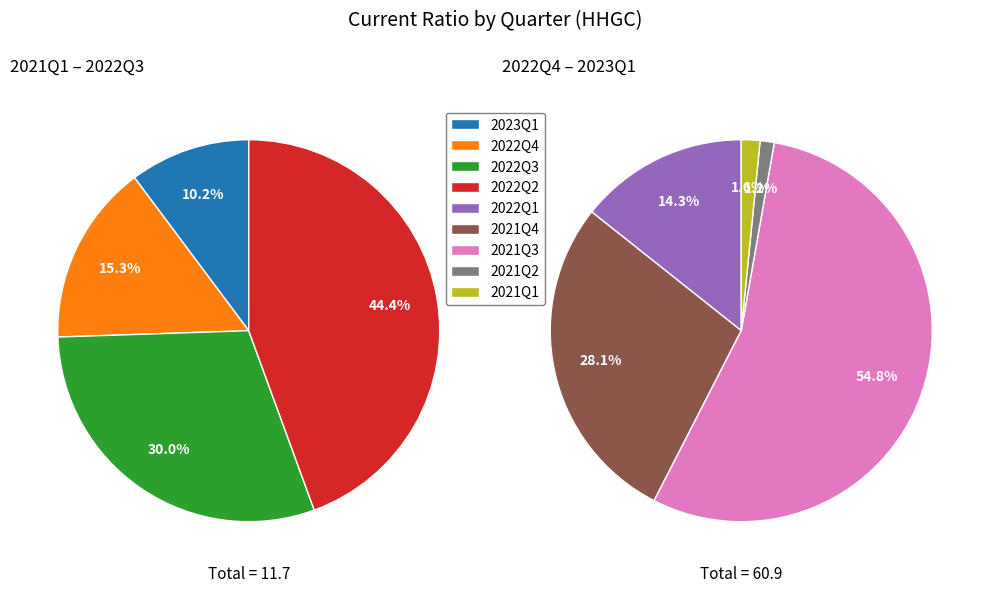

Which slice is the largest?

2021Q3